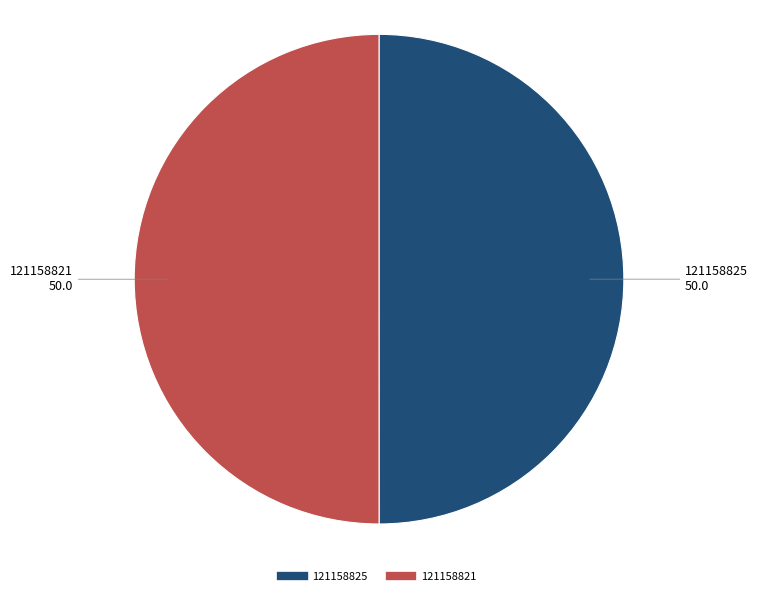

Is the sum of 121158821 and 121158825 greater than half?

Yes